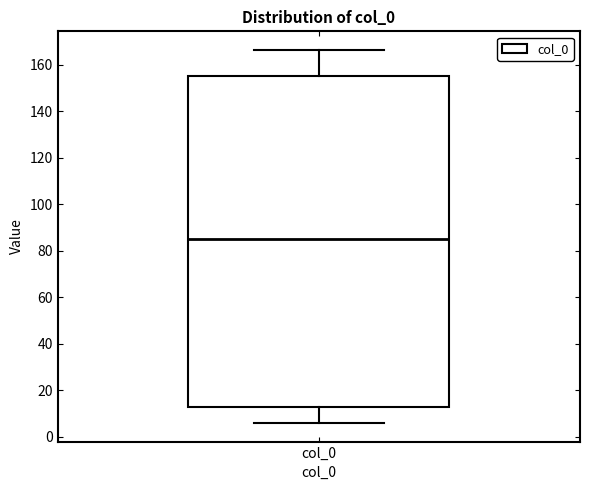

Where does the lower whisker of the box for col_0 end on the y-axis? The values are not printed on the chart, so give them approximately, as read against the axis.

6